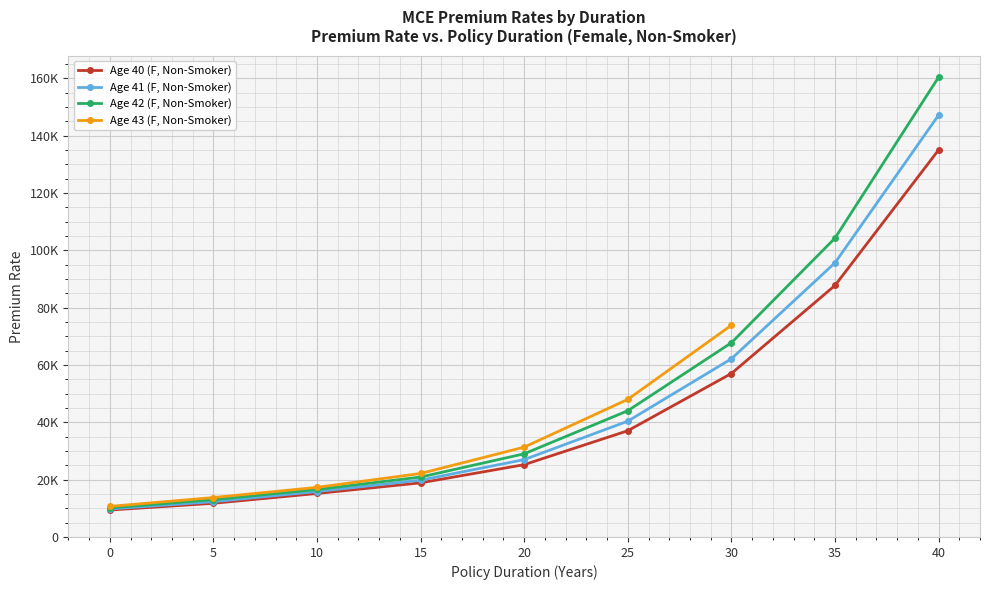

True or false: Female (MCE, Age 45) and Female (MCE, Age 40) cross at least once.

False